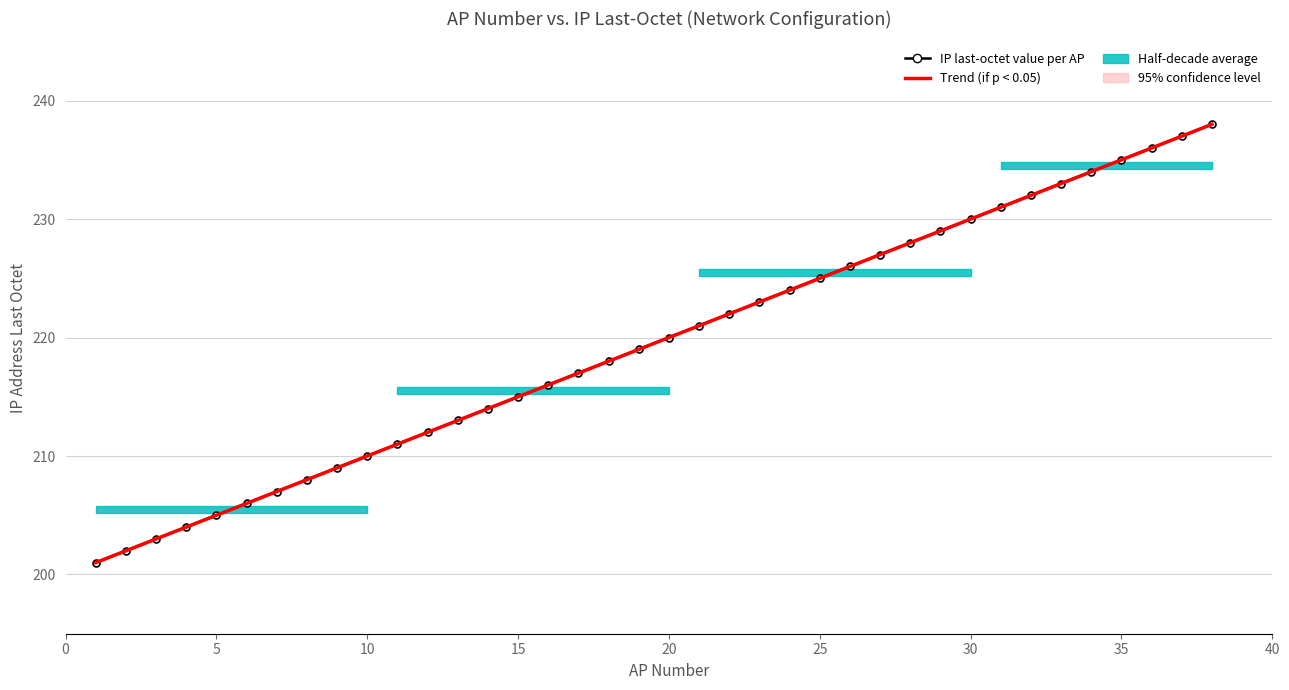

Rank the series at 15 from lowest to highest value.

Trend (if p < 0.05), IP last-octet value per AP